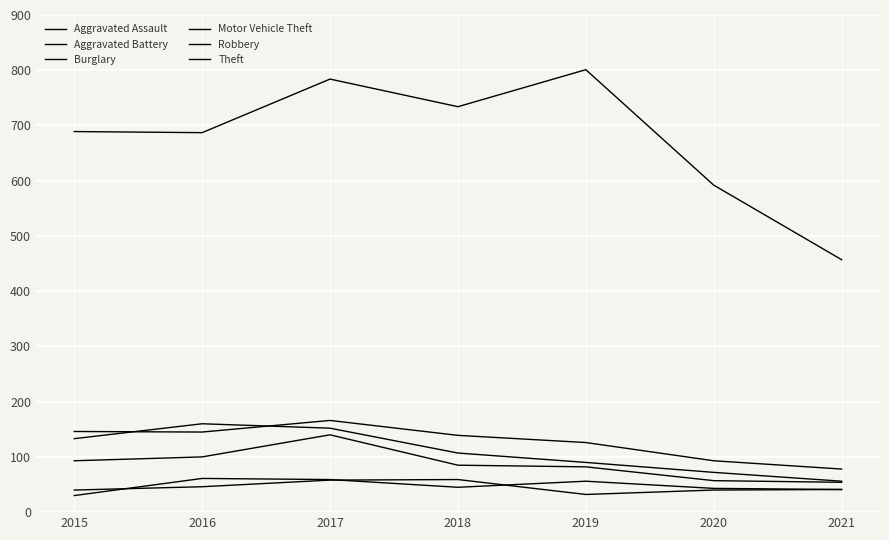

Does the chart have visible grid lines?

Yes